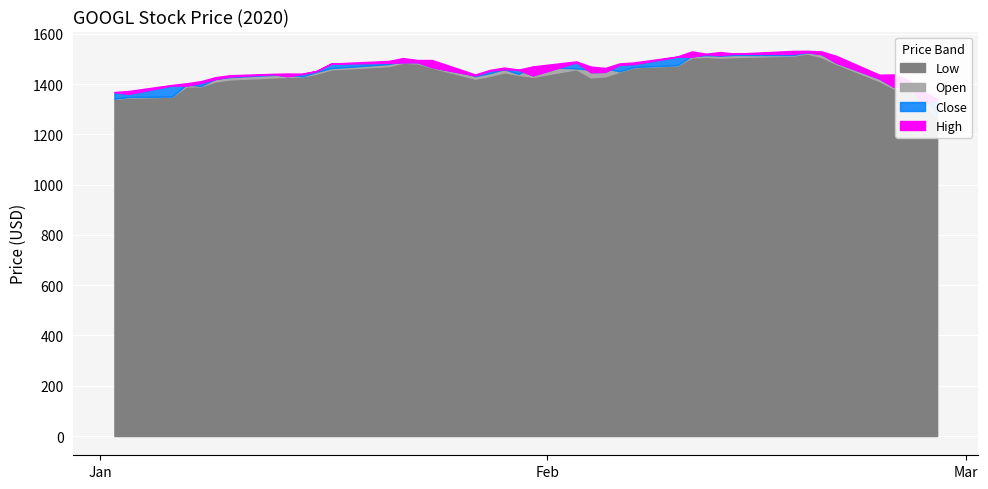

At how many categories does at least one series exceed 1524?

5